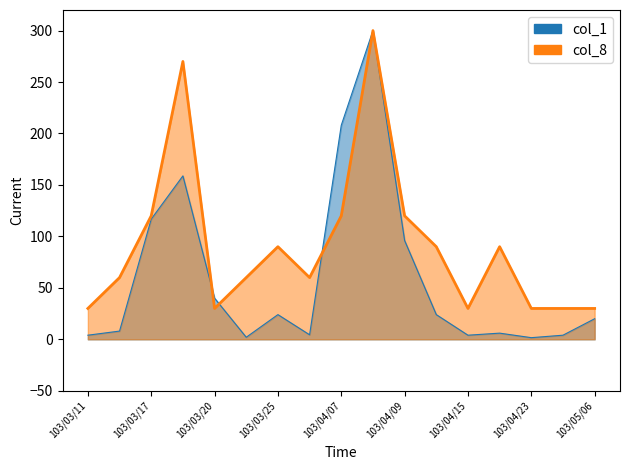

At which category is the sum across all series the highest?

103/04/08